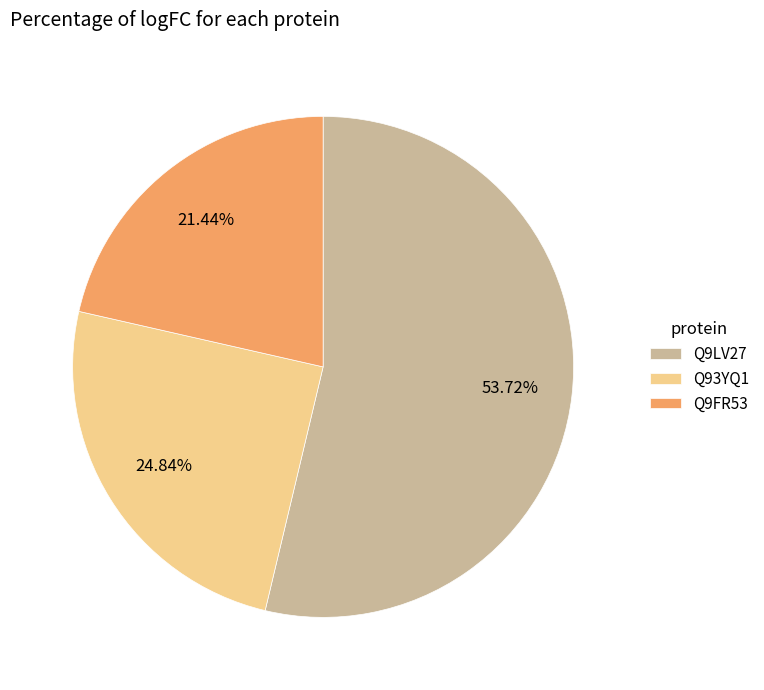

To the nearest percent, what percentage of the pie is Q9FR53?

21%